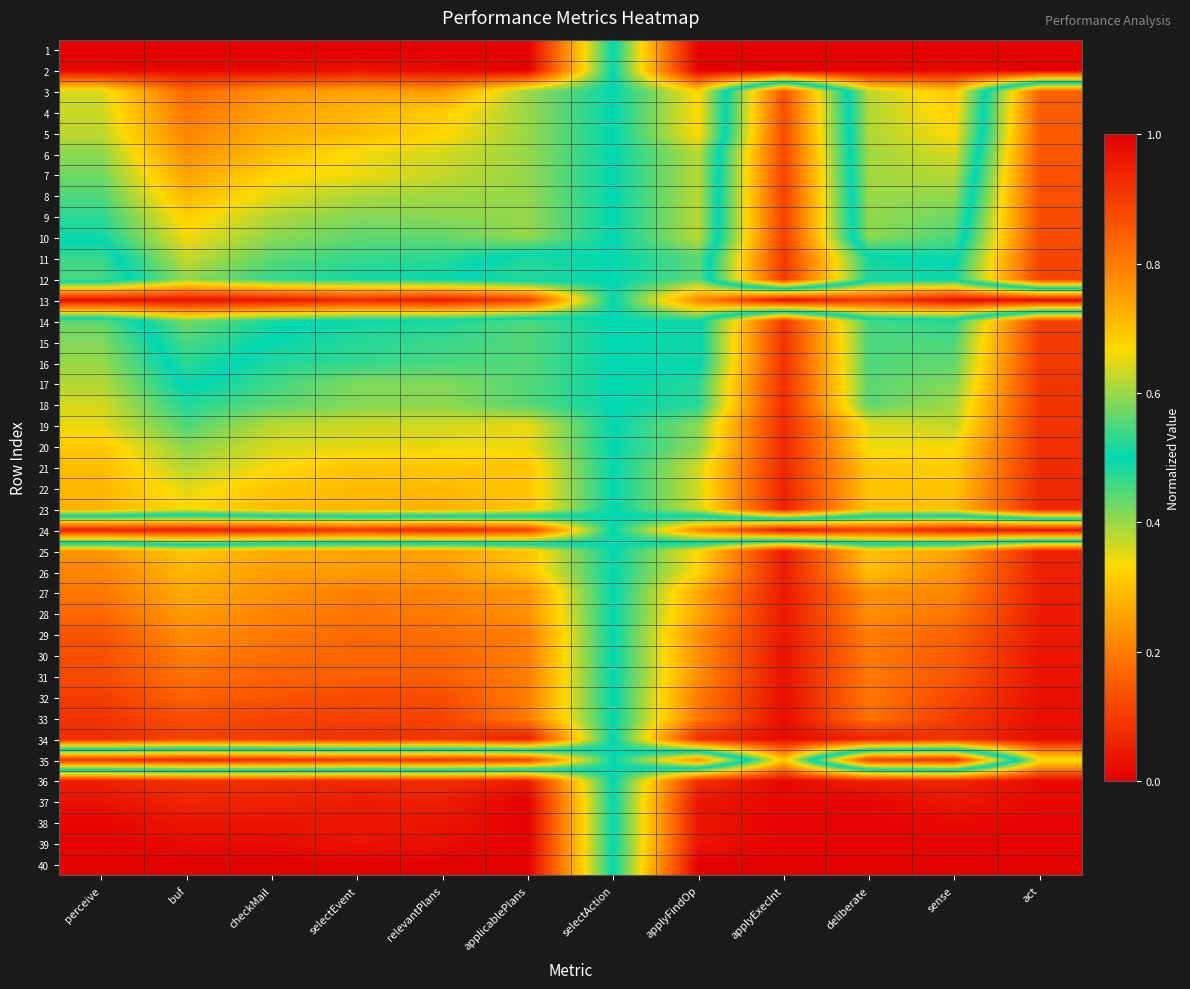

Which series has the widest spread of values?

3